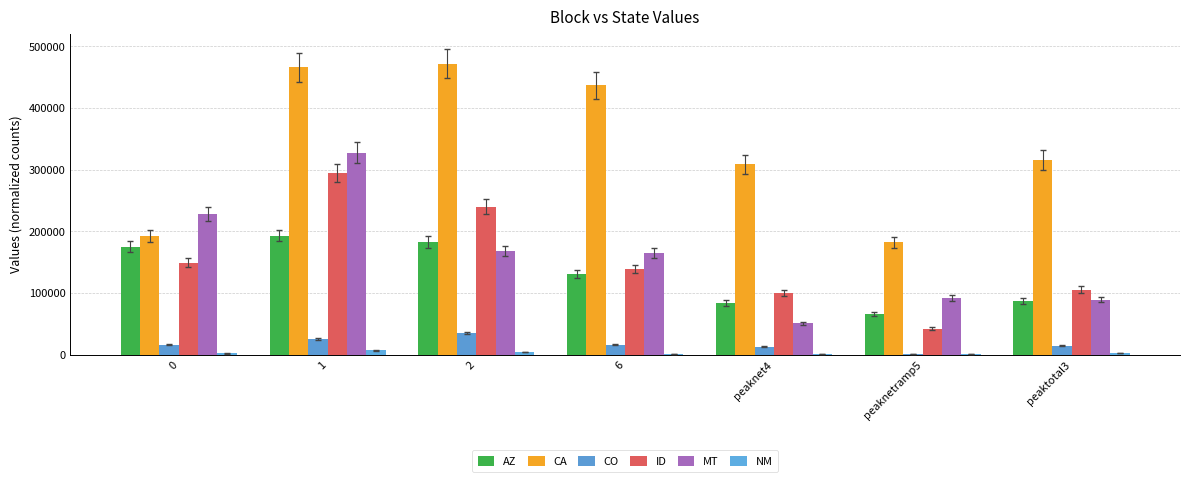

How many groups of bars are there?

7